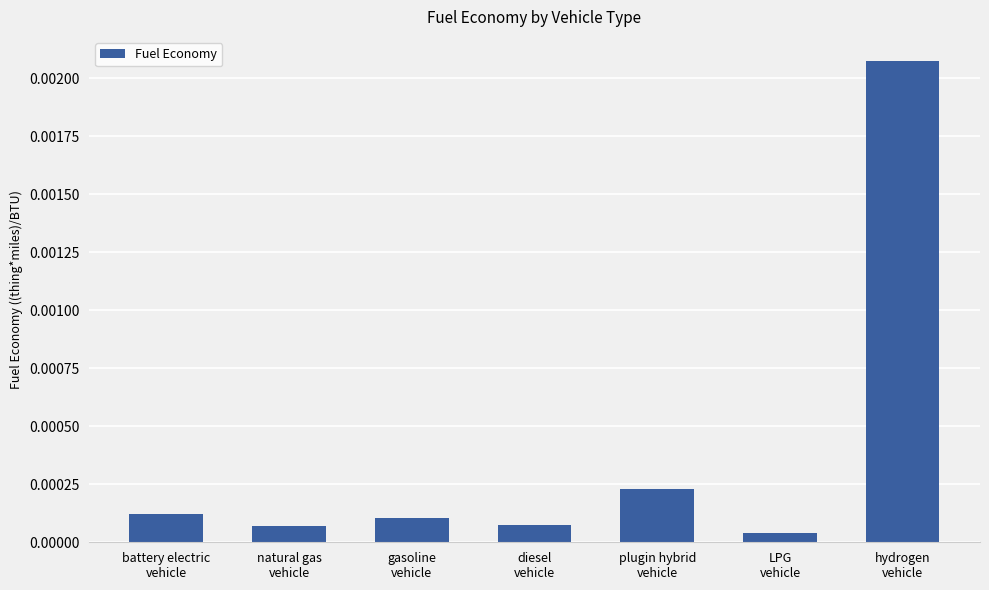

How many categories are shown in the chart?

7